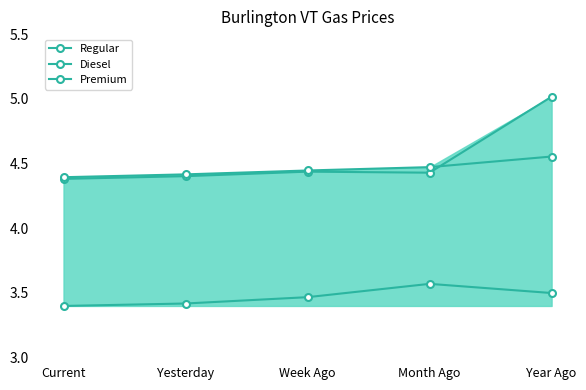

Is it true that Regular equals 3.5 at Year Ago?

True